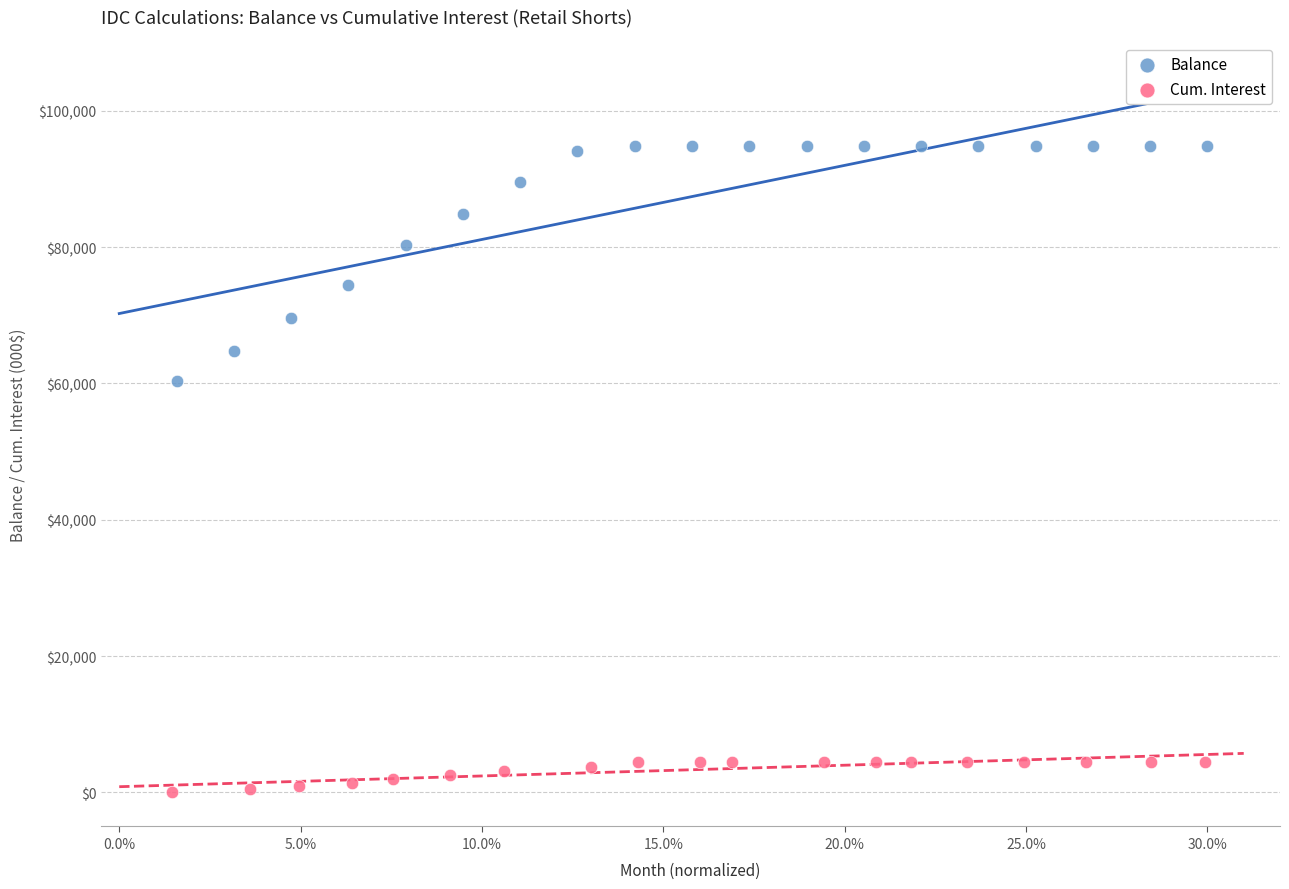

Which series contains the lowest Y value?

Cum. Interest